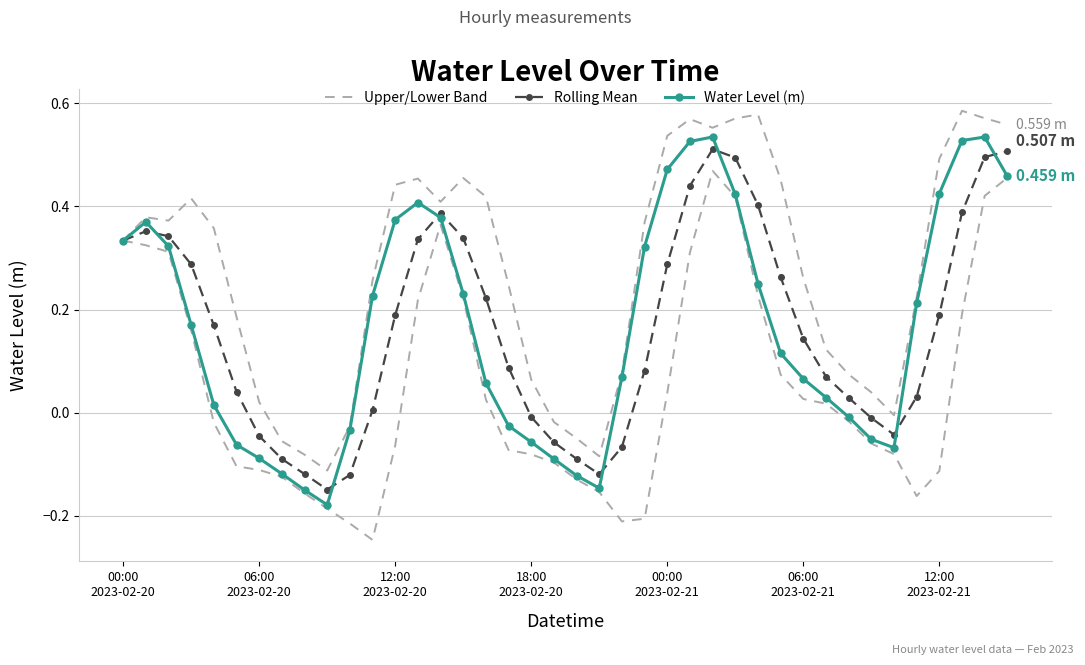

How many data points in Water Level (m) are above 0?

26